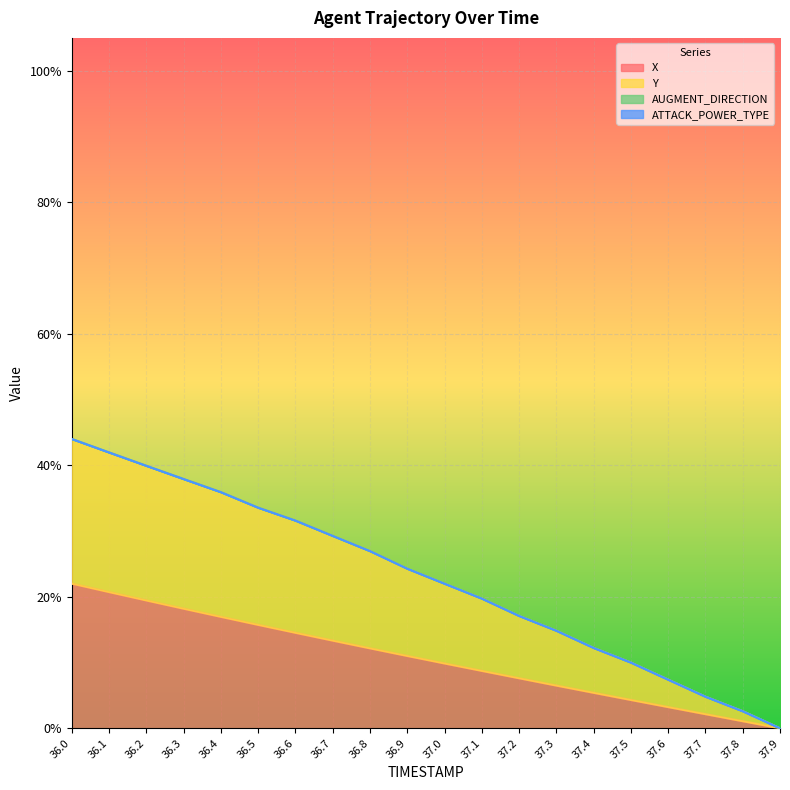

Reading left to right, transcribe all the data shown in this chart.

X: 0.2	0.2	0.2	0.2	0.2	0.2	0.1	0.1	0.1	0.1	0.1	0.1	0.1	0.1	0.1	0.0	0.0	0.0	0.0	0.0
Y: 0.4	0.4	0.4	0.4	0.4	0.3	0.3	0.3	0.3	0.2	0.2	0.2	0.2	0.1	0.1	0.1	0.1	0.0	0.0	0.0